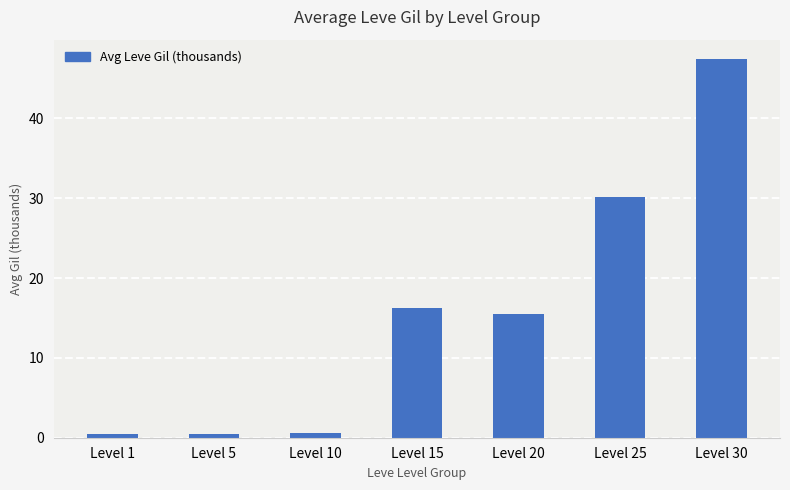

Which label corresponds to the largest value in the chart?

Level 30